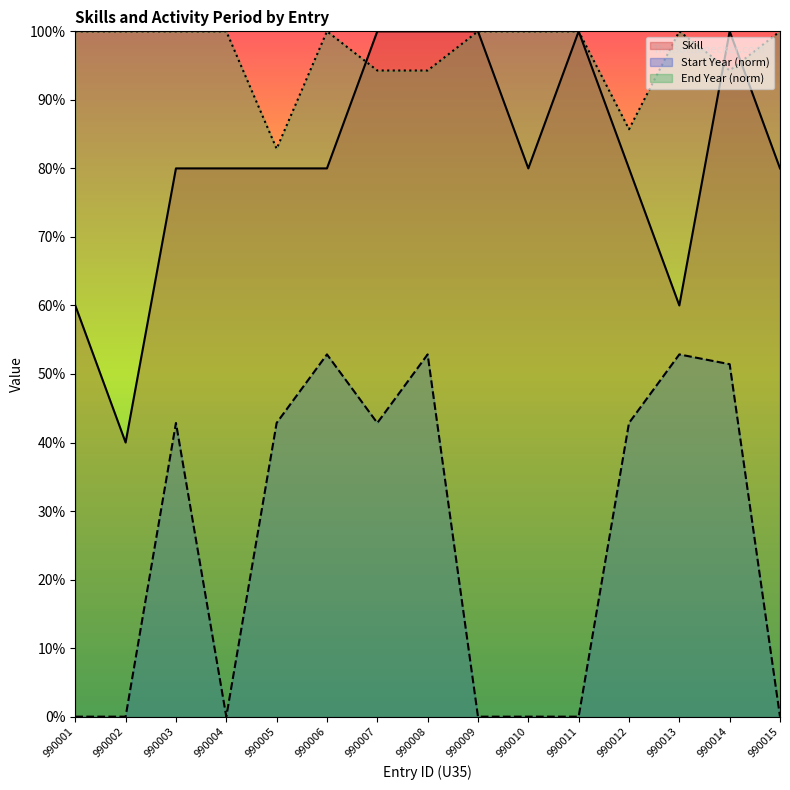

Where is the first local minimum for End Year?

990005